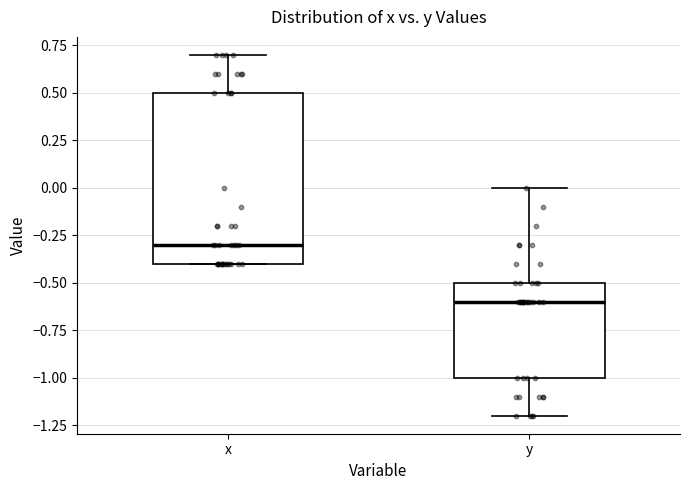

Reading left to right, transcribe this box plot: for each box, give where its median line is, the range the box spans, and where its two whiskers end, as read against the y-axis. The values are not printed on the chart, so give them approximately, as read against the axis.

x: median -0.3, box -0.4 to 0.5, whiskers -0.4 to 0.7
y: median -0.6, box -1.0 to -0.5, whiskers -1.2 to 0.0